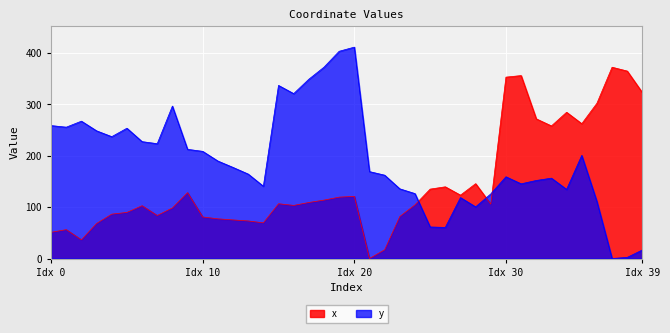

Does the chart display data point markers on the line(s)?

No